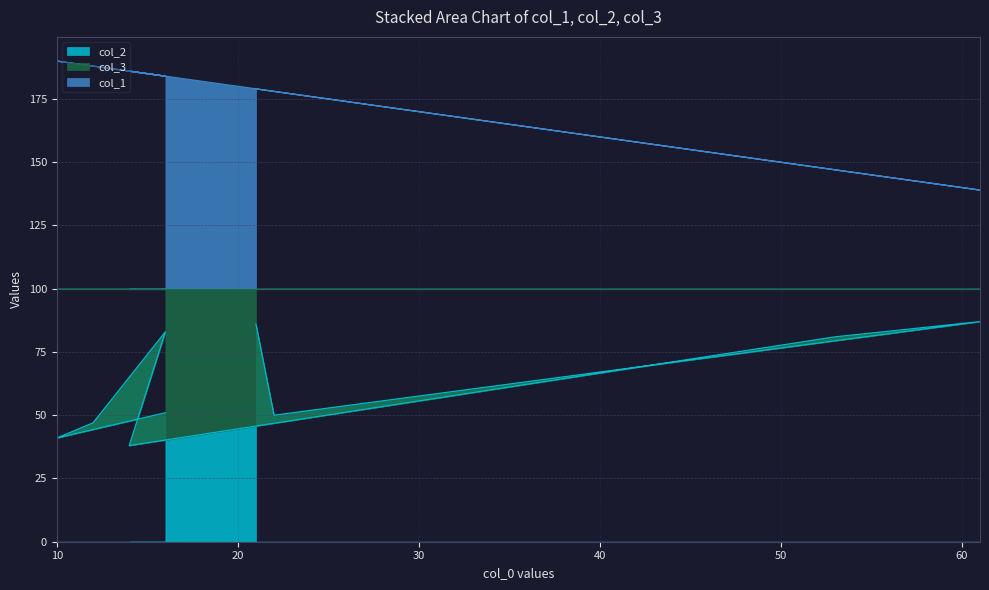

What is the sum of all col_1 values?

1575